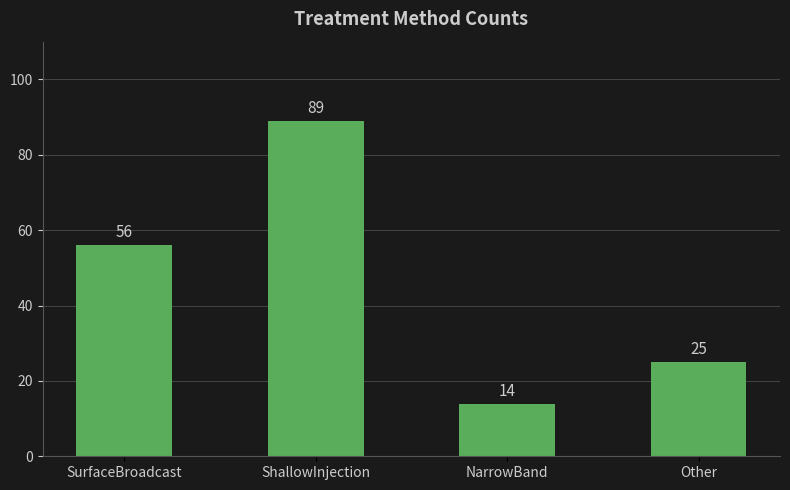

What is the greatest value displayed?

89